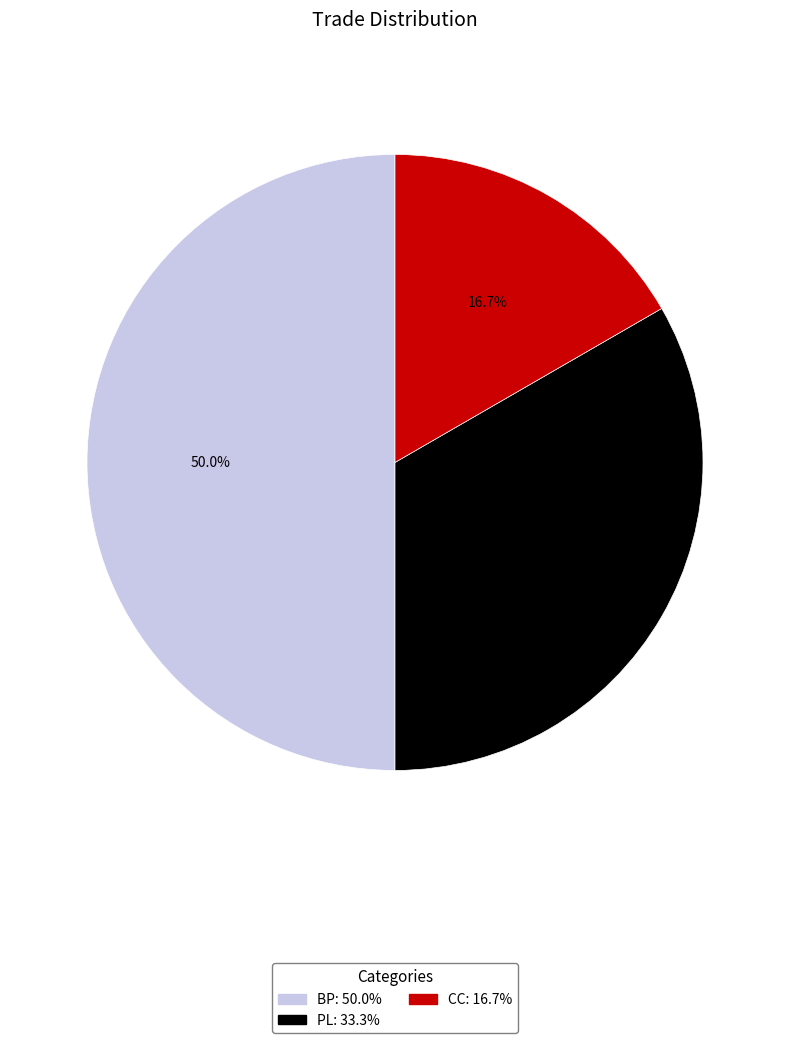

To the nearest percent, what portion does PL represent?

33%